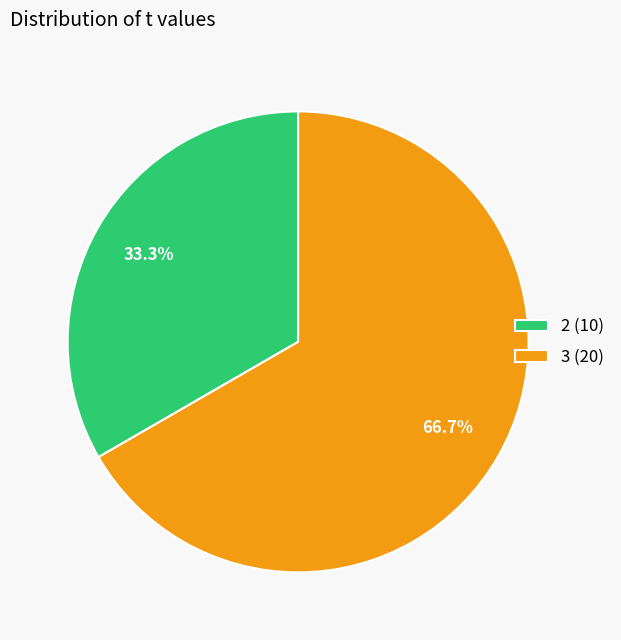

Rank the categories by value from highest to lowest.

3 (20), 2 (10)